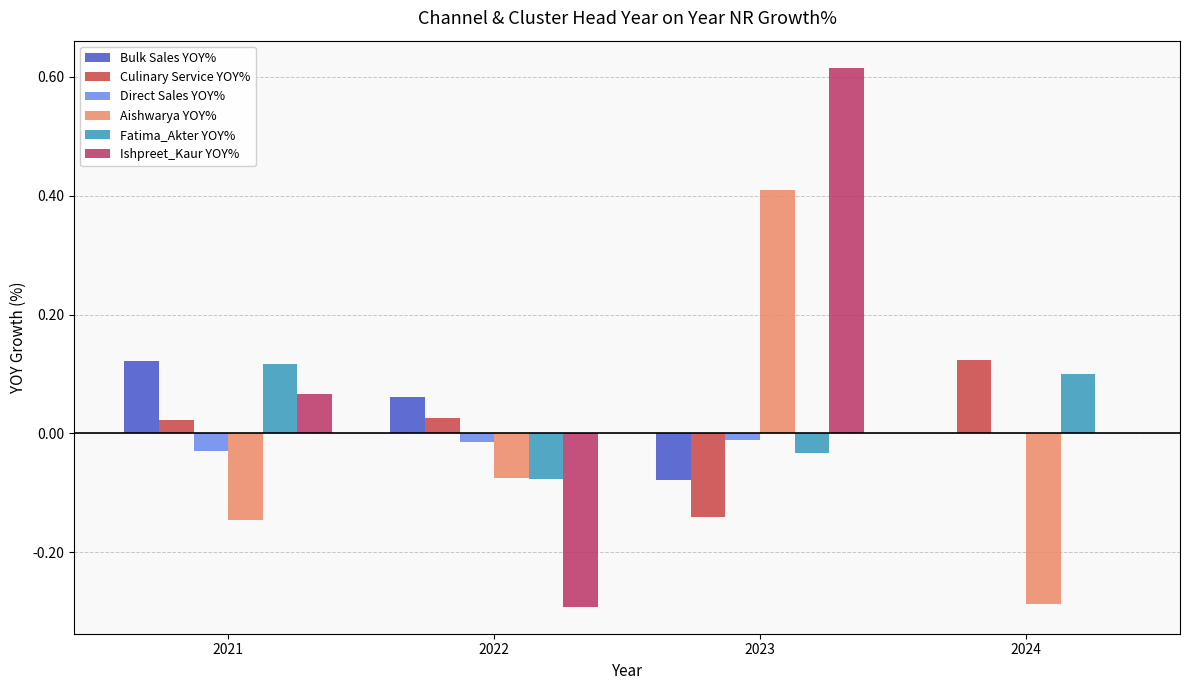

Is the value of Culinary Service YOY% at 2021 greater than the value of Direct Sales YOY% at 2024?

Yes